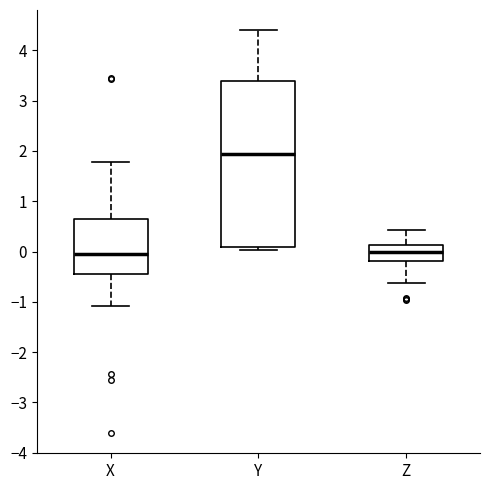

Where is the upper edge of the box for Y on the y-axis? The values are not printed on the chart, so give them approximately, as read against the axis.

3.4